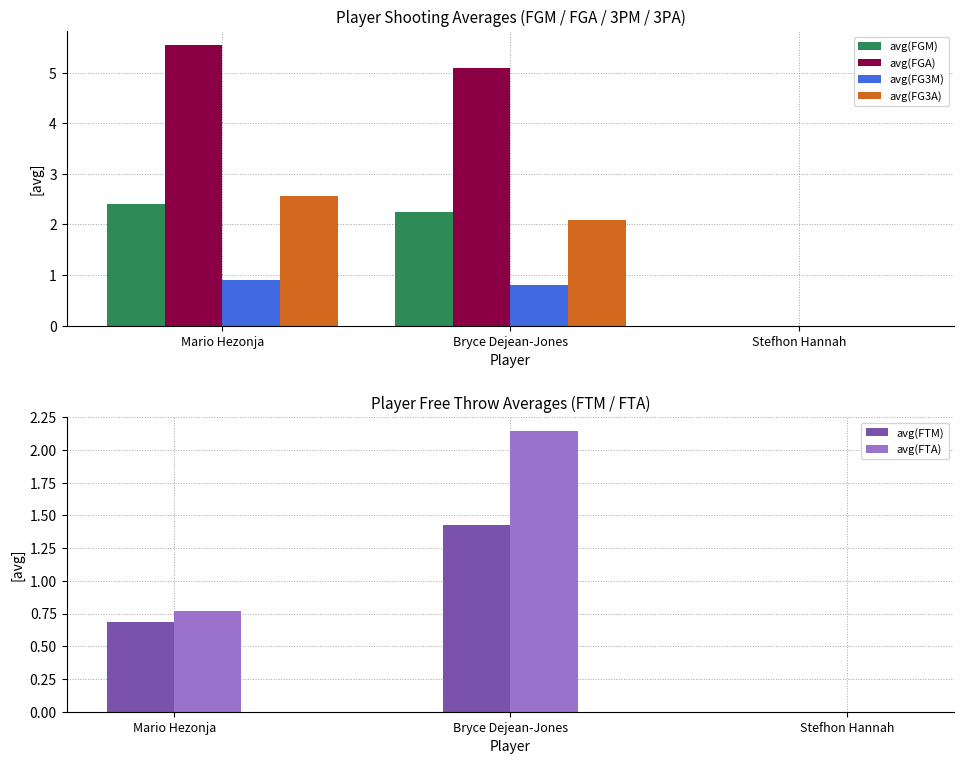

What is the average value of the avg(FGA) series?

3.5